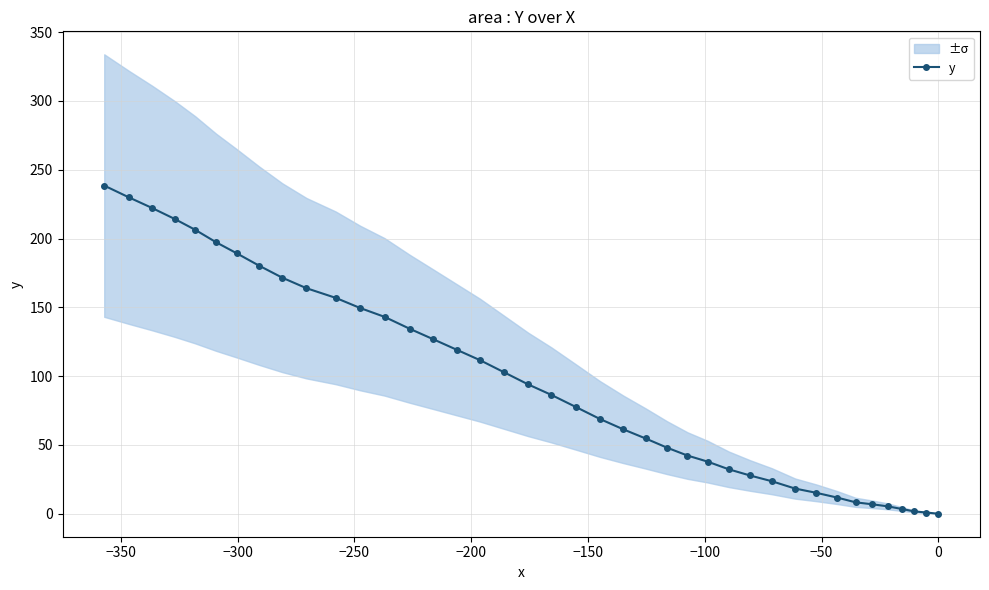

What is the value of the y point at the 14th from the left?

134.5